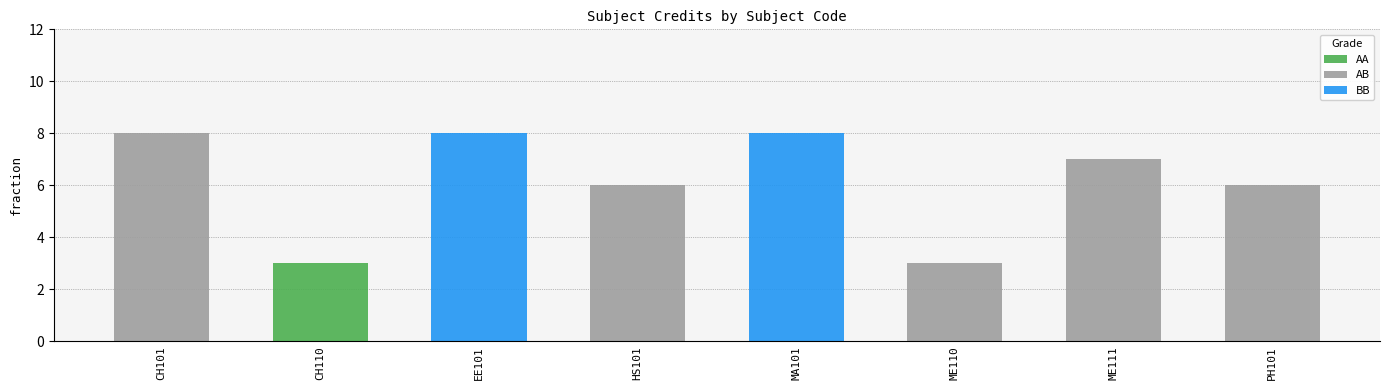

What is the maximum value for AA?

3